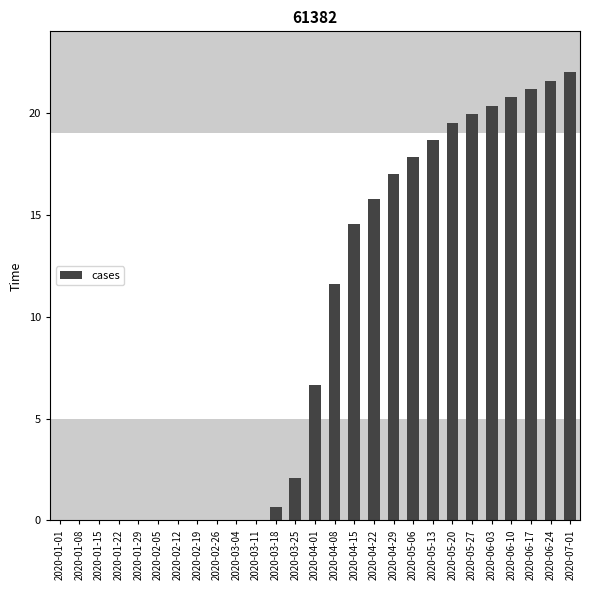

At which category does the chart reach its peak across all series?

2020-07-01